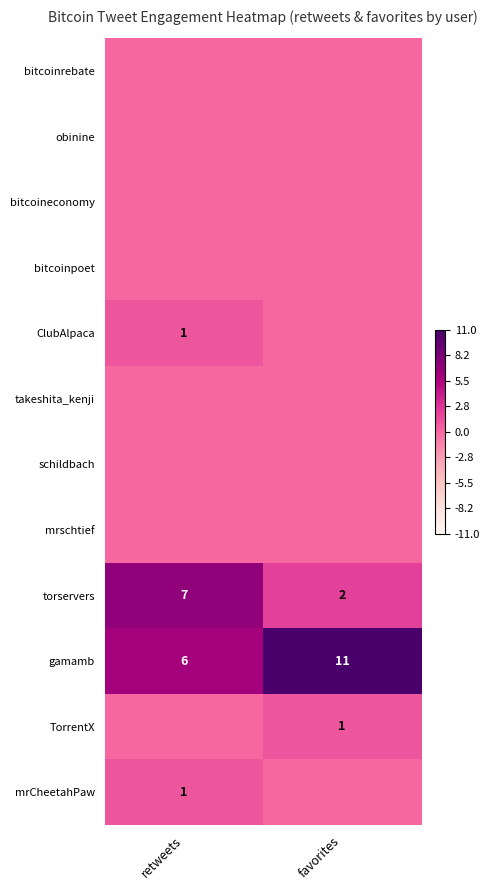

At which category does the chart reach its minimum across all series?

retweets